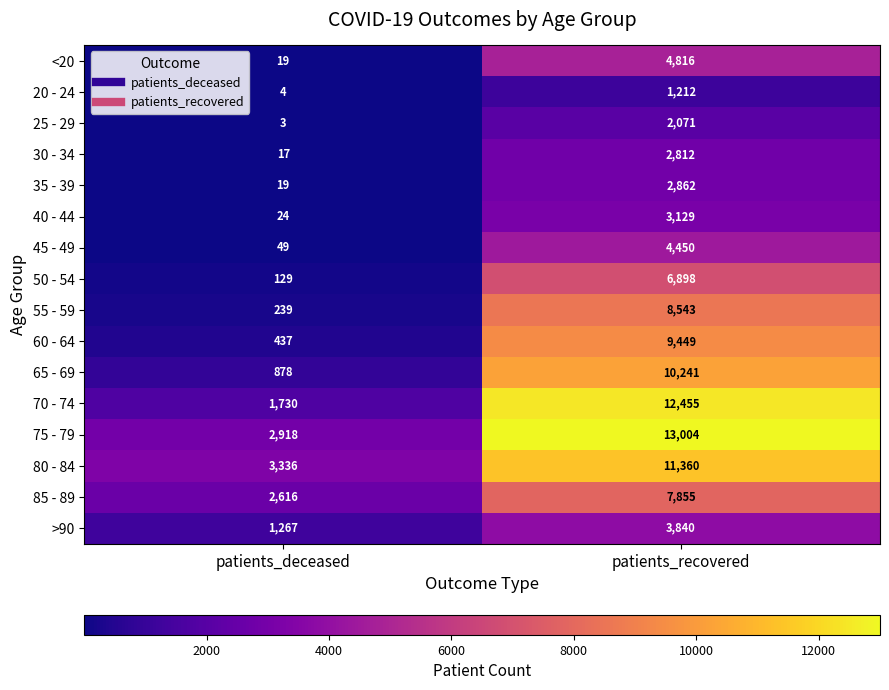

Which label corresponds to the largest value in the chart?

patients_recovered